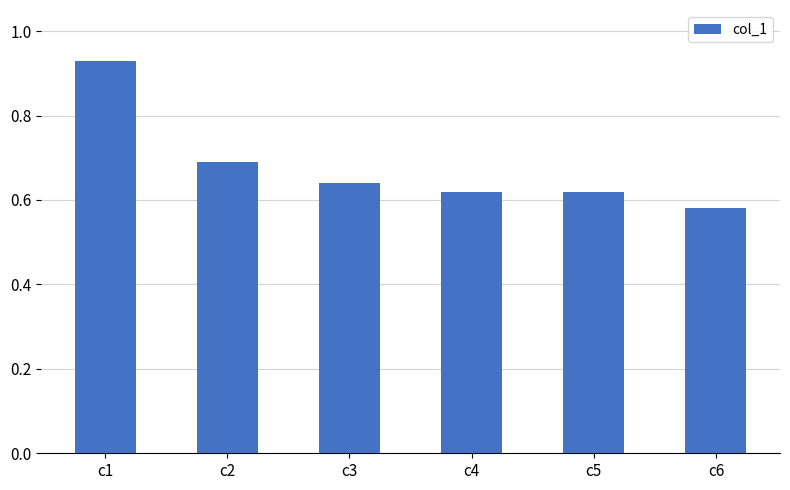

Between c1 and c4, which is larger?

c1